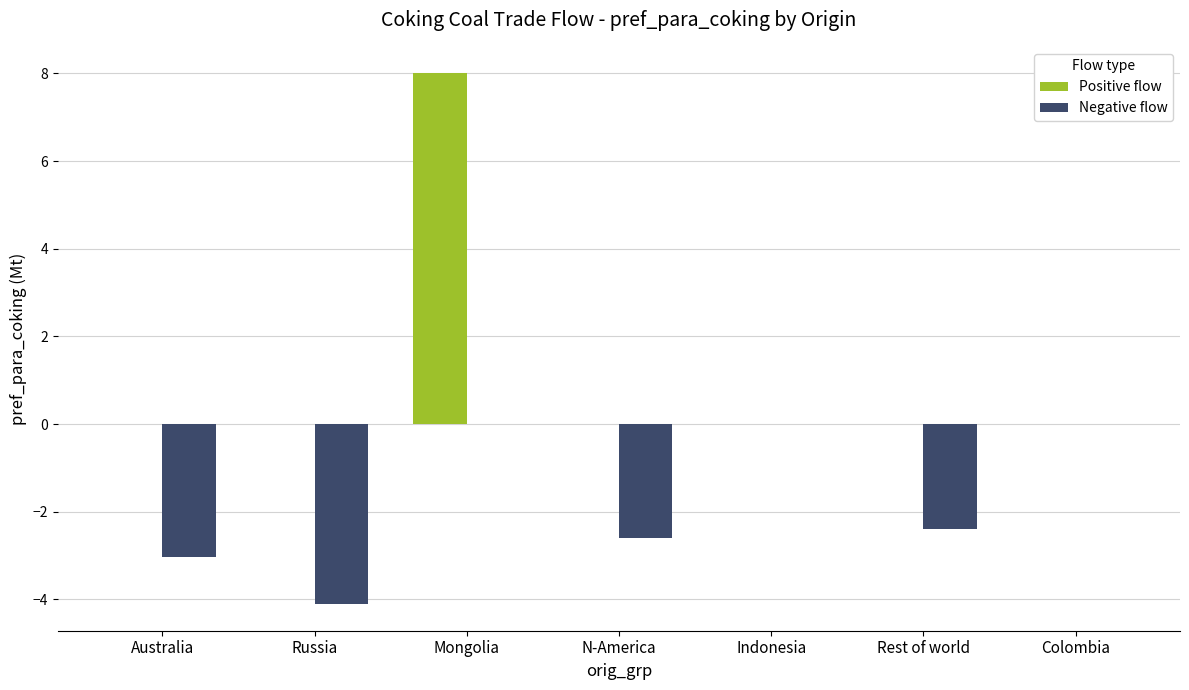

At which category is the sum across all series the highest?

Mongolia